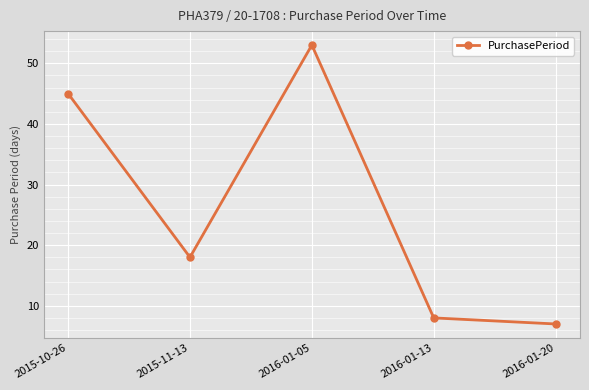

How many lines are shown in the chart?

1